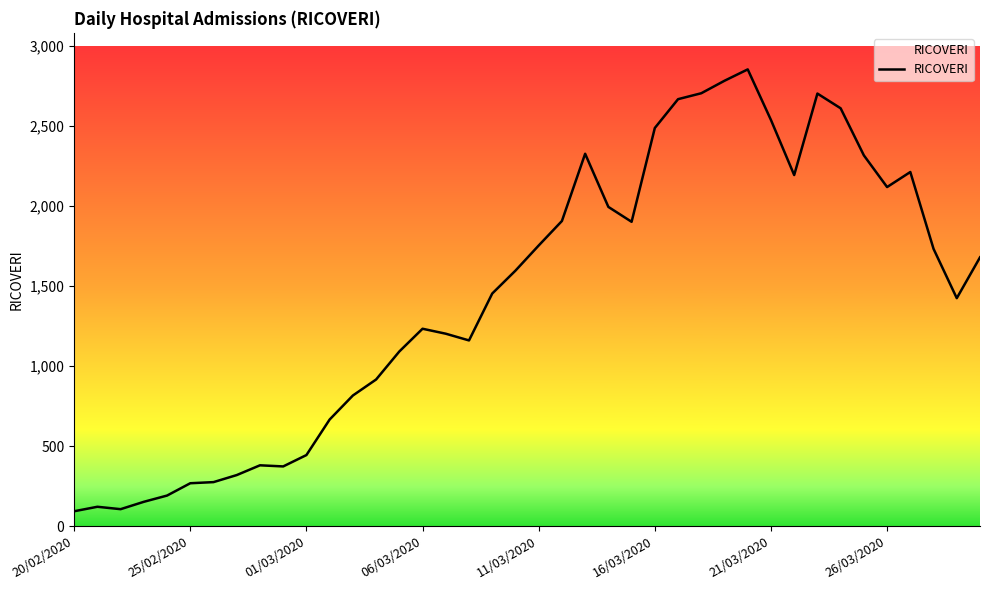

What is the difference between the maximum and minimum values?

2760